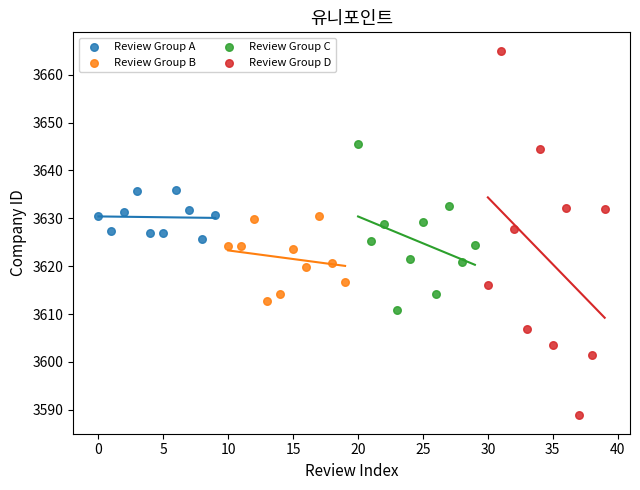

What are all the series names shown in the legend?

Review Group A, Review Group B, Review Group C, Review Group D